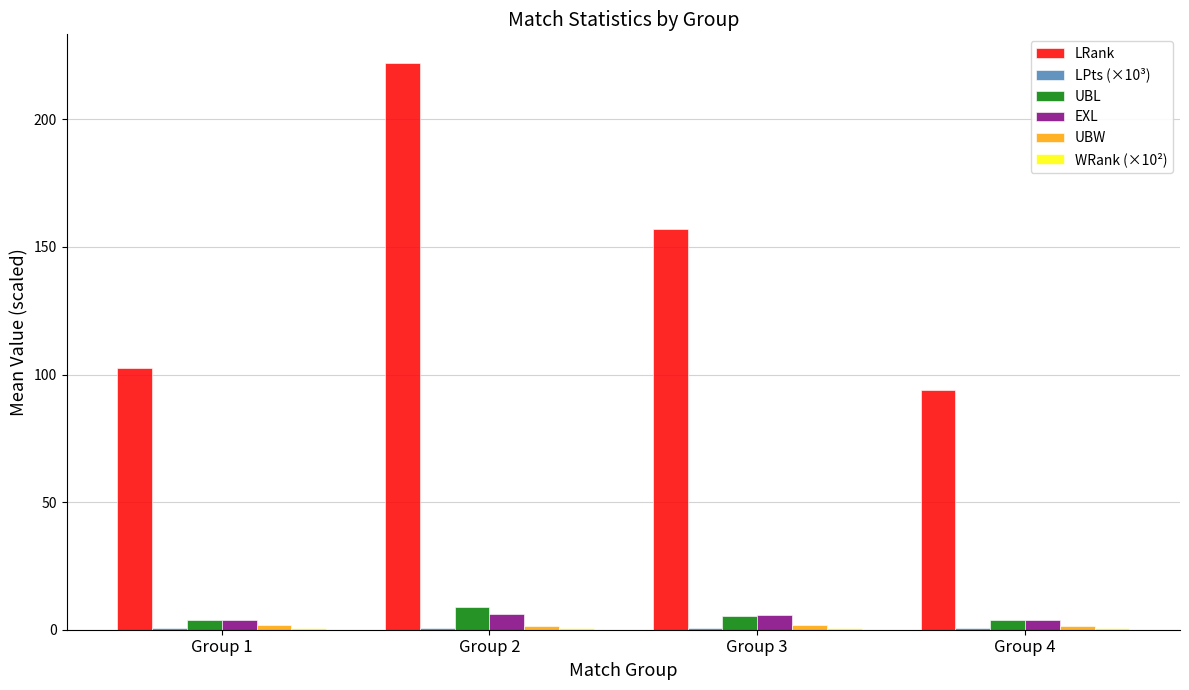

At which category does the chart reach its peak across all series?

Group 2